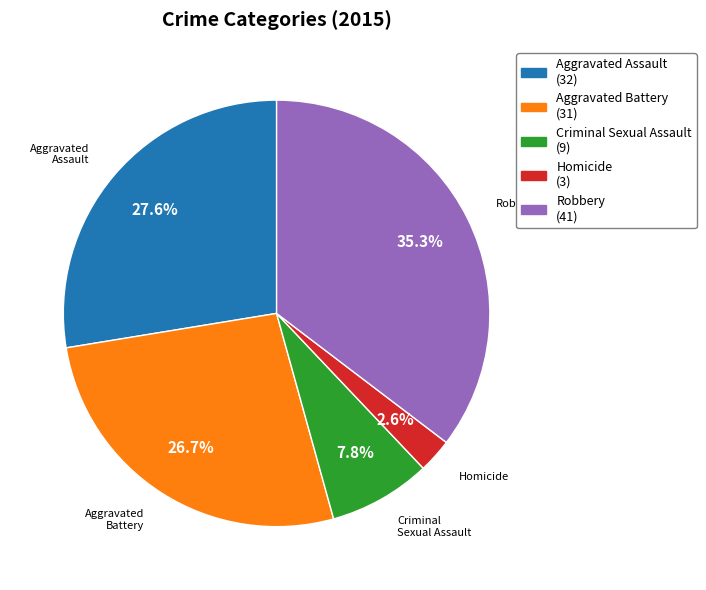

What percentage is the Homicide slice, to the nearest percent?

3%